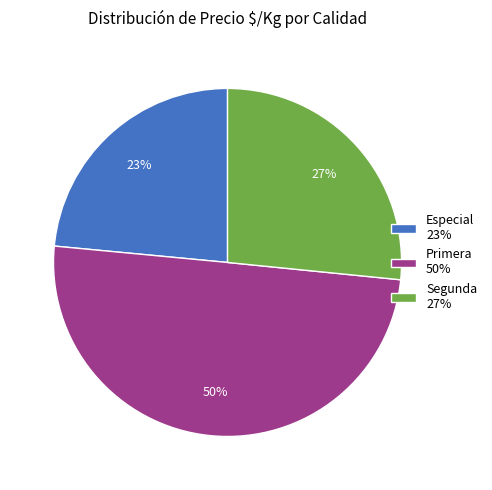

To the nearest percent, what is the combined percentage of Especial 23% and Primera 50%?

73%